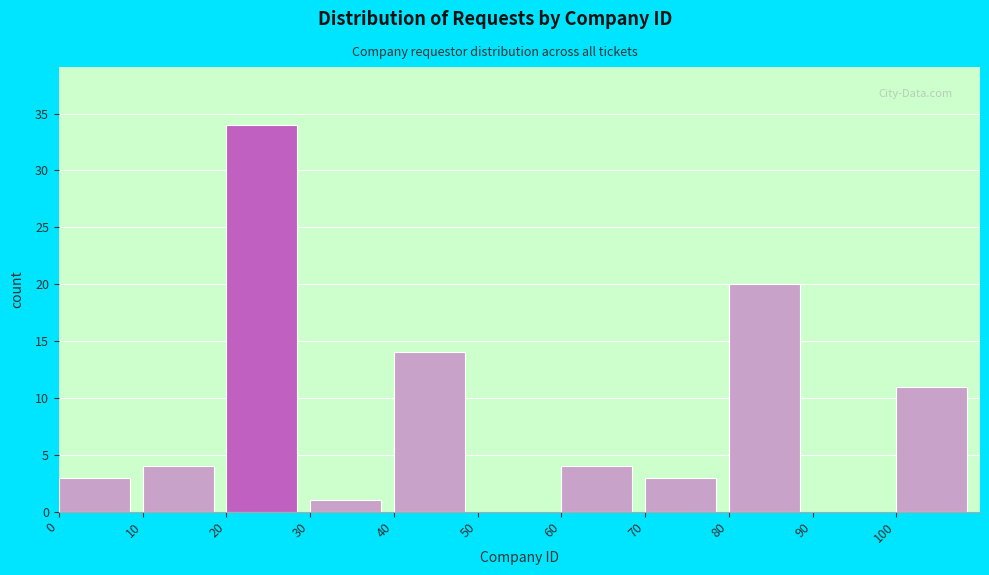

Reading left to right, transcribe this chart: for each bar, give the range it covers on the x-axis and its height. The values are not printed on the chart, so give them approximately, as read against the axis.

0 to 10: 3
10 to 20: 4
20 to 30: 34
30 to 40: 1
40 to 50: 14
50 to 60: 0
60 to 70: 4
70 to 80: 3
80 to 90: 20
90 to 100: 0
100 to 110: 11